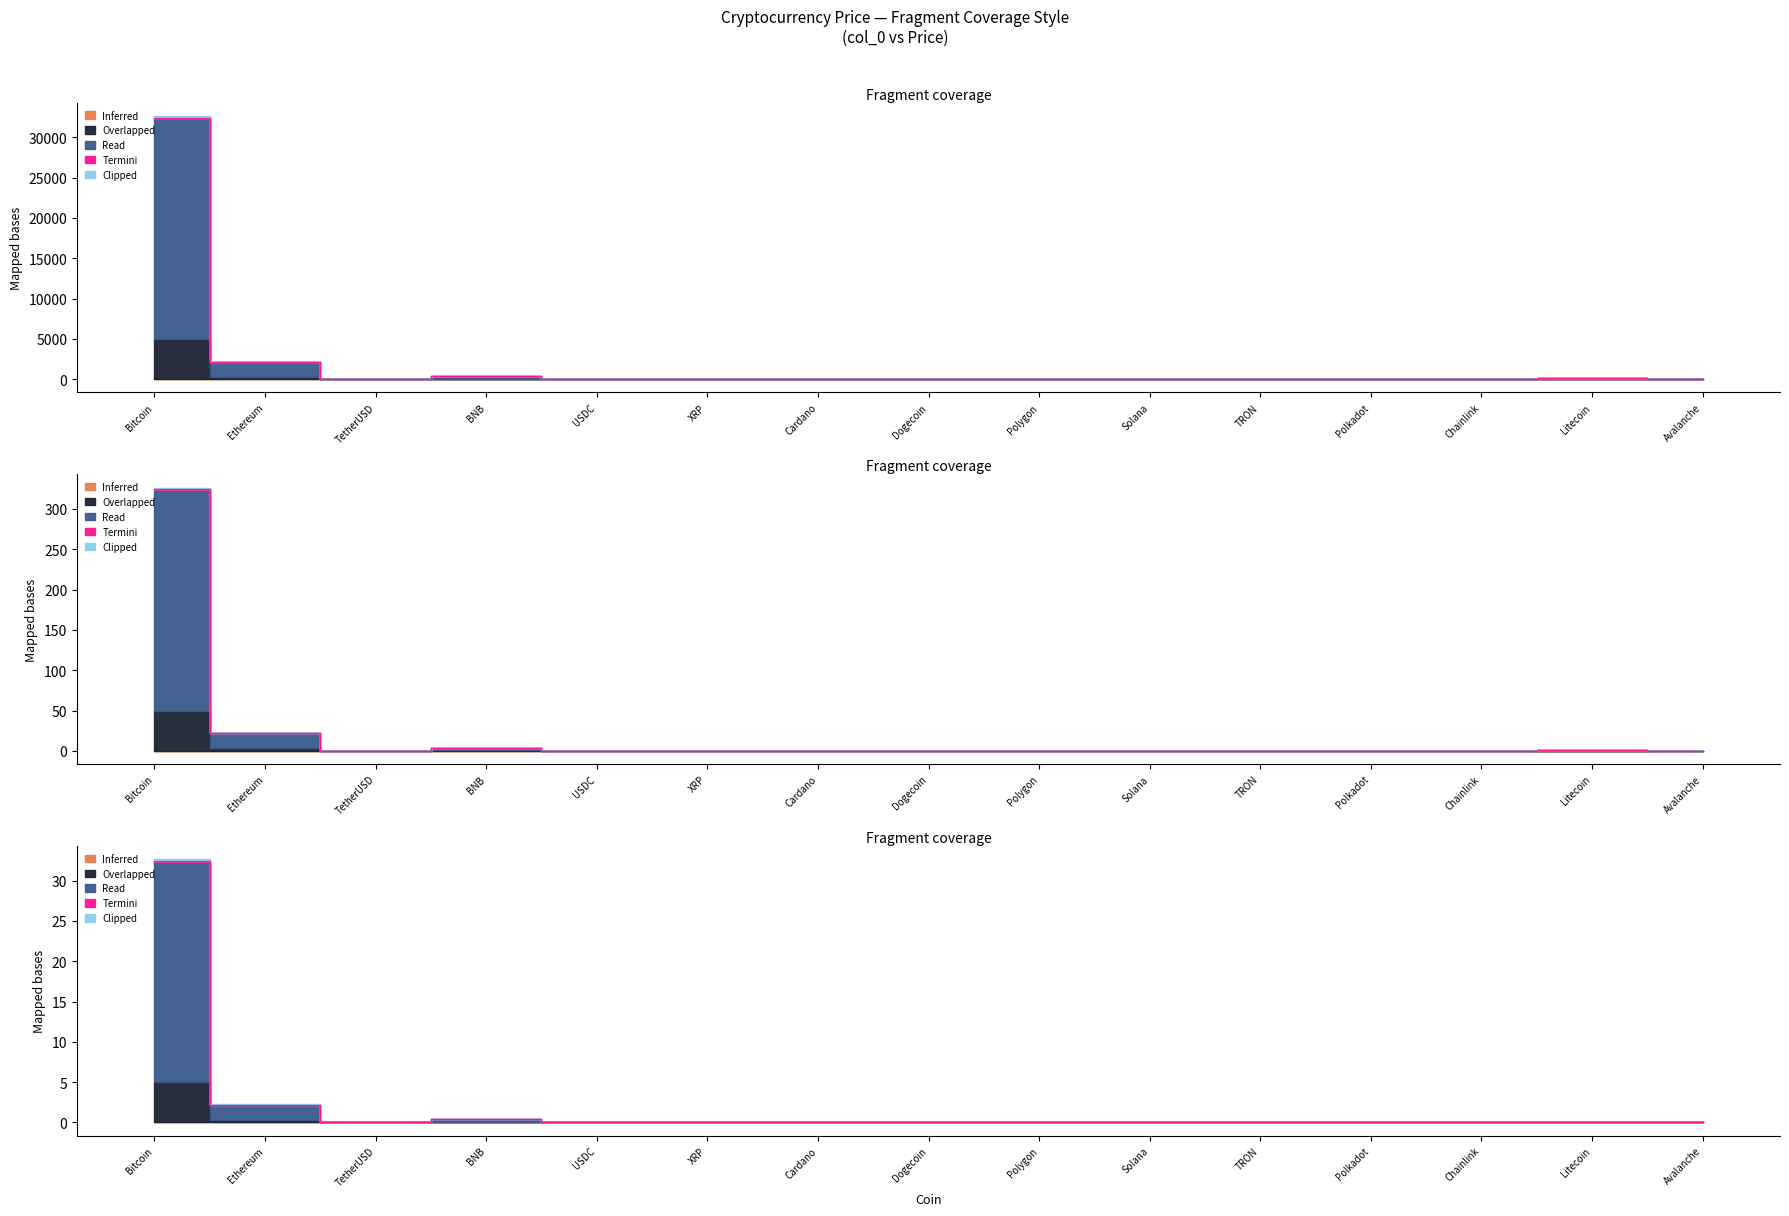

What is the label of the 11th point from the left?

TRON